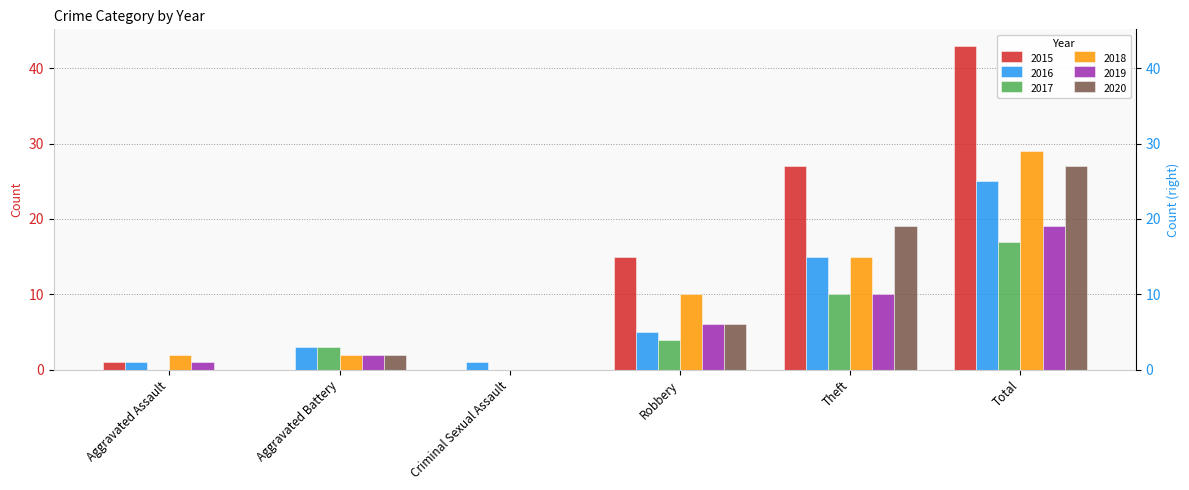

At which category is the sum across all series the highest?

Total